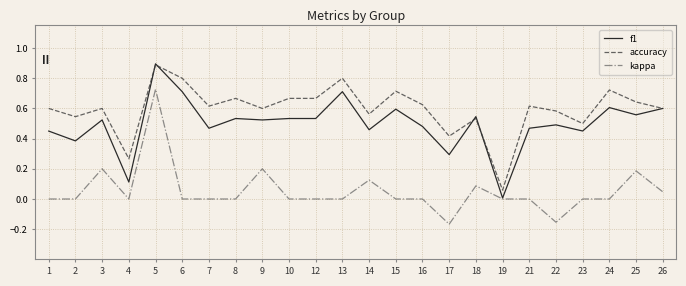

At which category does the chart reach its peak across all series?

5